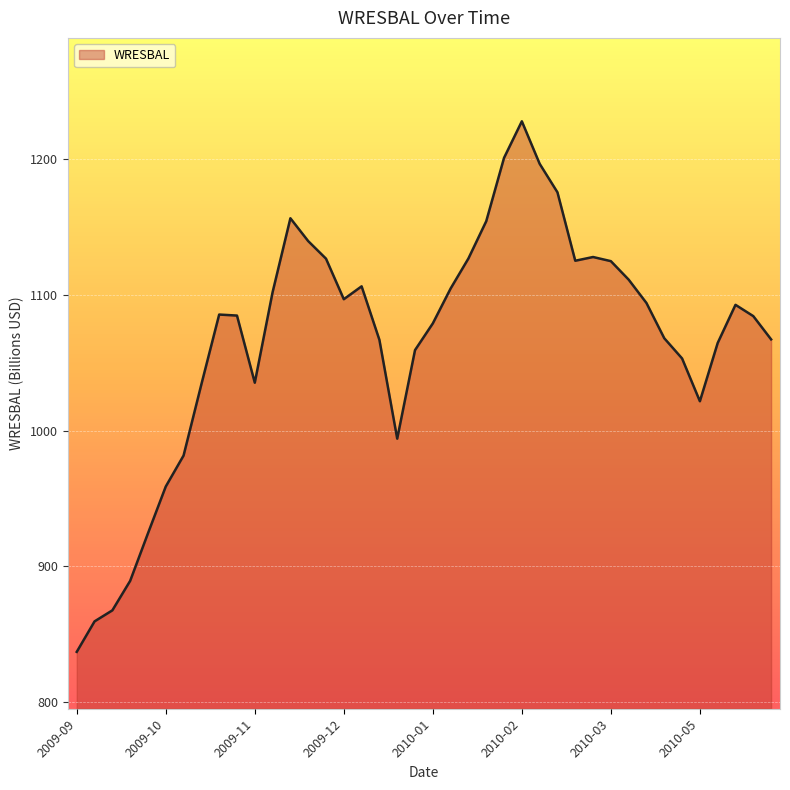

What is the maximum value shown in the chart?

1227.6